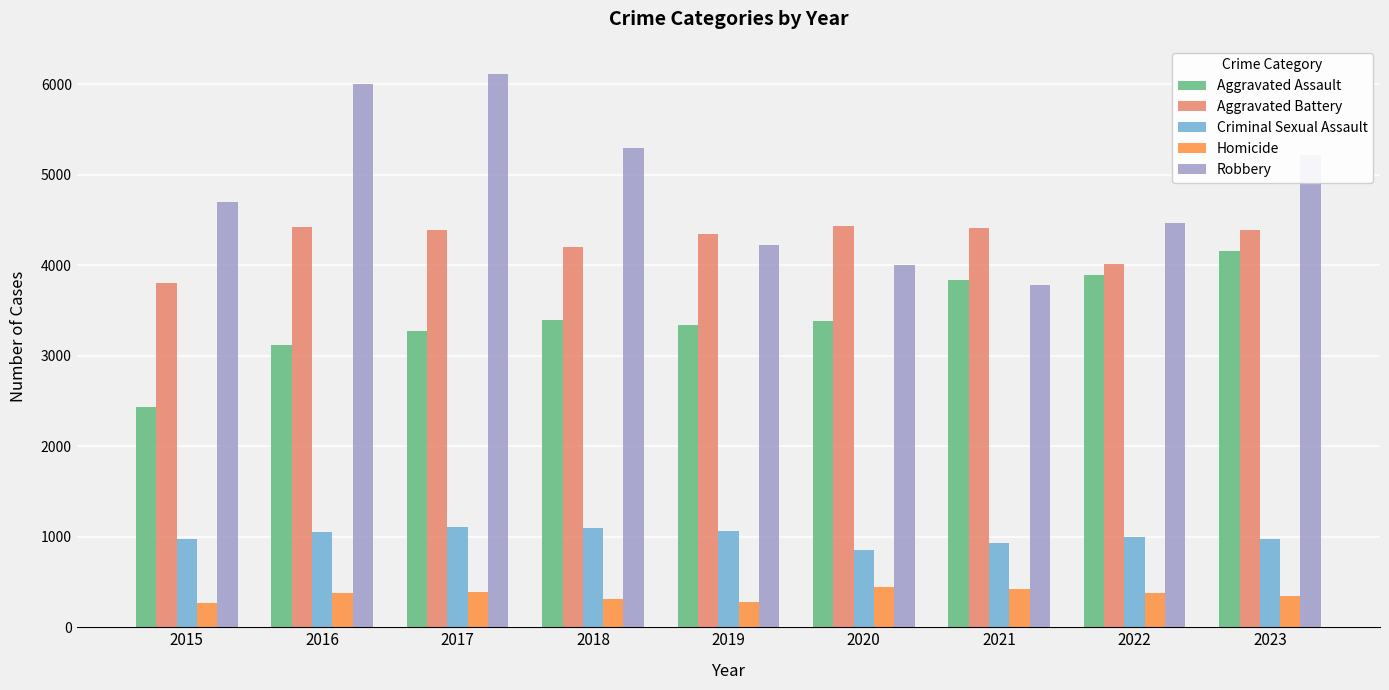

What are all the series names shown in the legend?

Aggravated Assault, Aggravated Battery, Criminal Sexual Assault, Homicide, Robbery